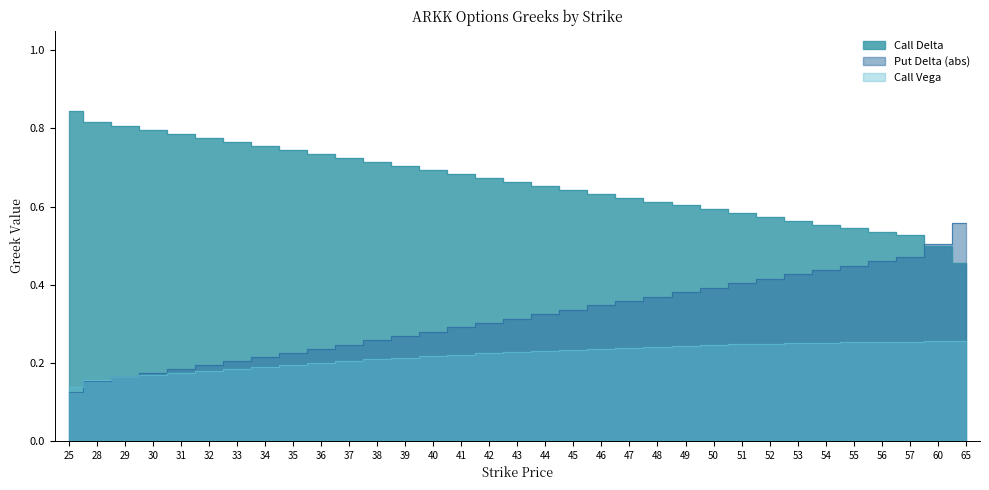

Reading left to right, extract all data points from this chart.

Call Delta: 25=0.8	28=0.8	29=0.8	30=0.8	31=0.8	32=0.8	33=0.8	34=0.8	35=0.7	36=0.7	37=0.7	38=0.7	39=0.7	40=0.7	41=0.7	42=0.7	43=0.7	44=0.7	45=0.6	46=0.6	47=0.6	48=0.6	49=0.6	50=0.6	51=0.6	52=0.6	53=0.6	54=0.6	55=0.5	56=0.5	57=0.5	60=0.5	65=0.5
Put Delta: 25=0.1	28=0.2	29=0.2	30=0.2	31=0.2	32=0.2	33=0.2	34=0.2	35=0.2	36=0.2	37=0.2	38=0.3	39=0.3	40=0.3	41=0.3	42=0.3	43=0.3	44=0.3	45=0.3	46=0.3	47=0.4	48=0.4	49=0.4	50=0.4	51=0.4	52=0.4	53=0.4	54=0.4	55=0.4	56=0.5	57=0.5	60=0.5	65=0.6
Call Vega: 25=0.1	28=0.2	29=0.2	30=0.2	31=0.2	32=0.2	33=0.2	34=0.2	35=0.2	36=0.2	37=0.2	38=0.2	39=0.2	40=0.2	41=0.2	42=0.2	43=0.2	44=0.2	45=0.2	46=0.2	47=0.2	48=0.2	49=0.2	50=0.2	51=0.2	52=0.2	53=0.3	54=0.3	55=0.3	56=0.3	57=0.3	60=0.3	65=0.3